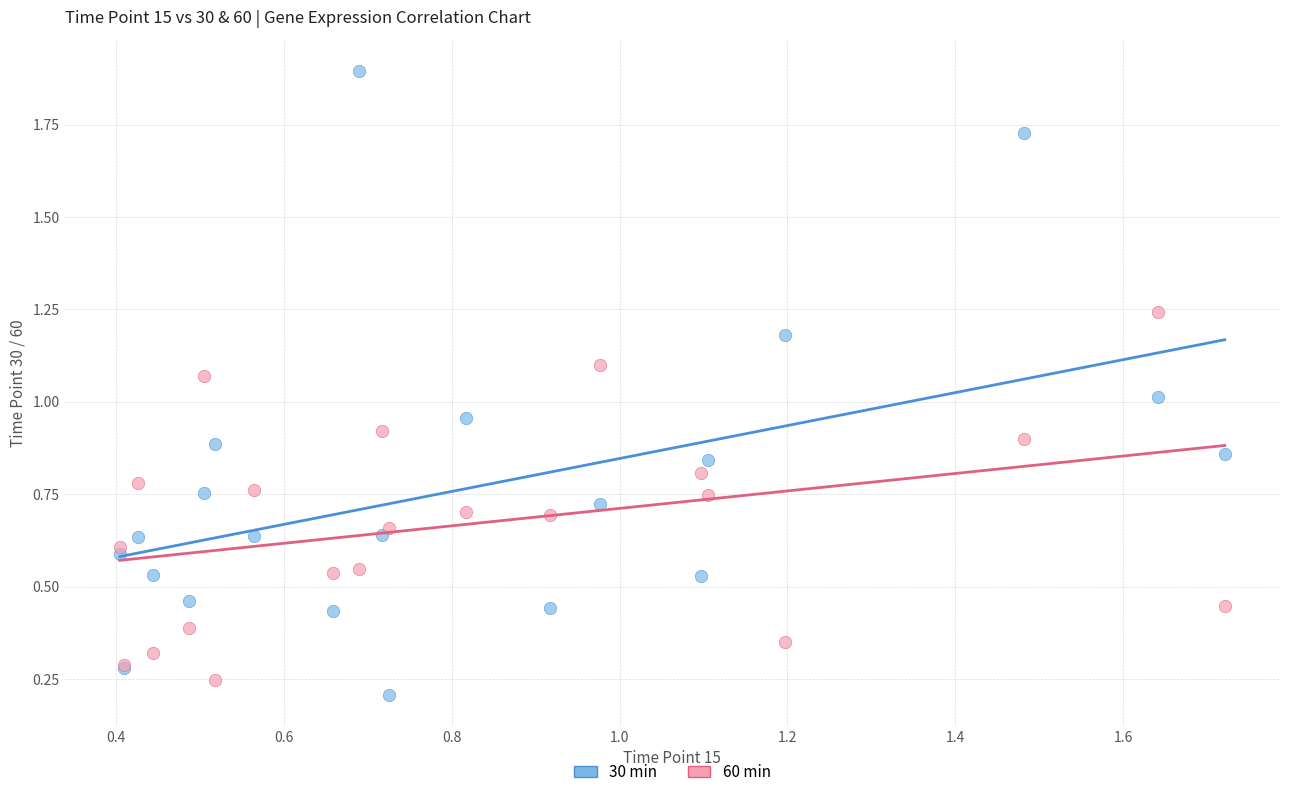

Which series reaches the minimum Y coordinate?

30 min